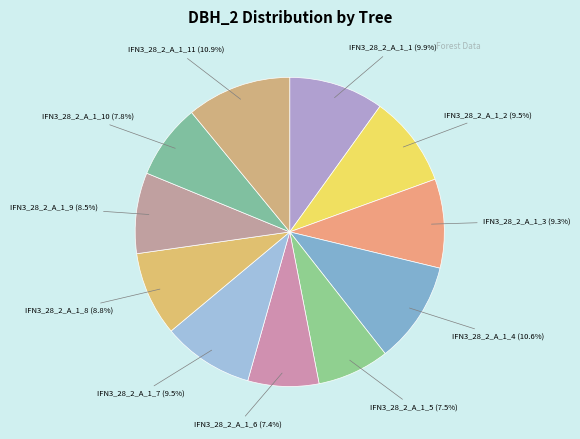

What is the largest slice in the pie chart?

IFN3_28_2_A_1_11